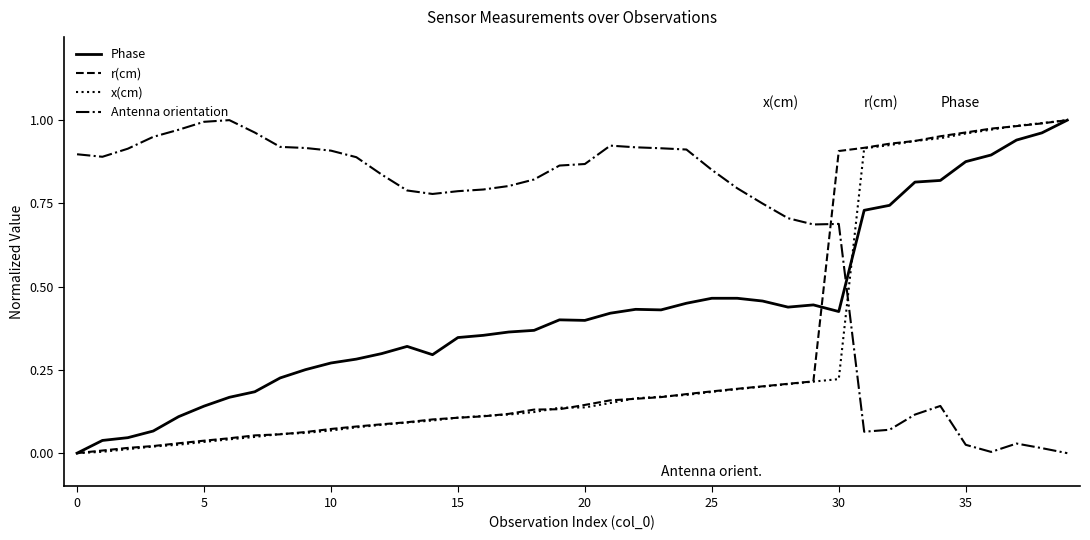

True or false: r(cm) and Antenna orientation intersect in this chart.

True